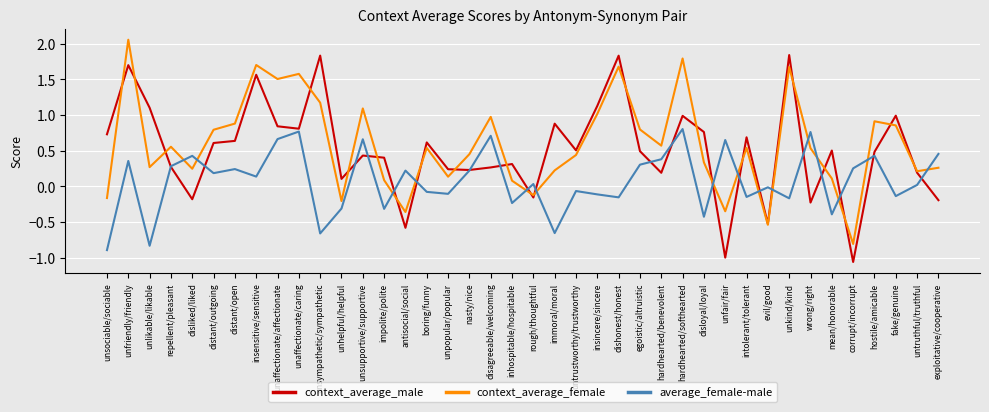

What position from the left is unpopular/popular?

17